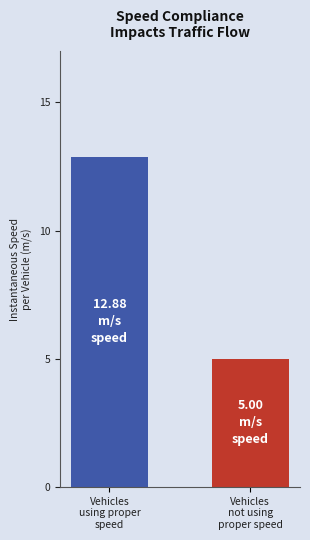

What is the difference between the maximum and minimum values?

7.9